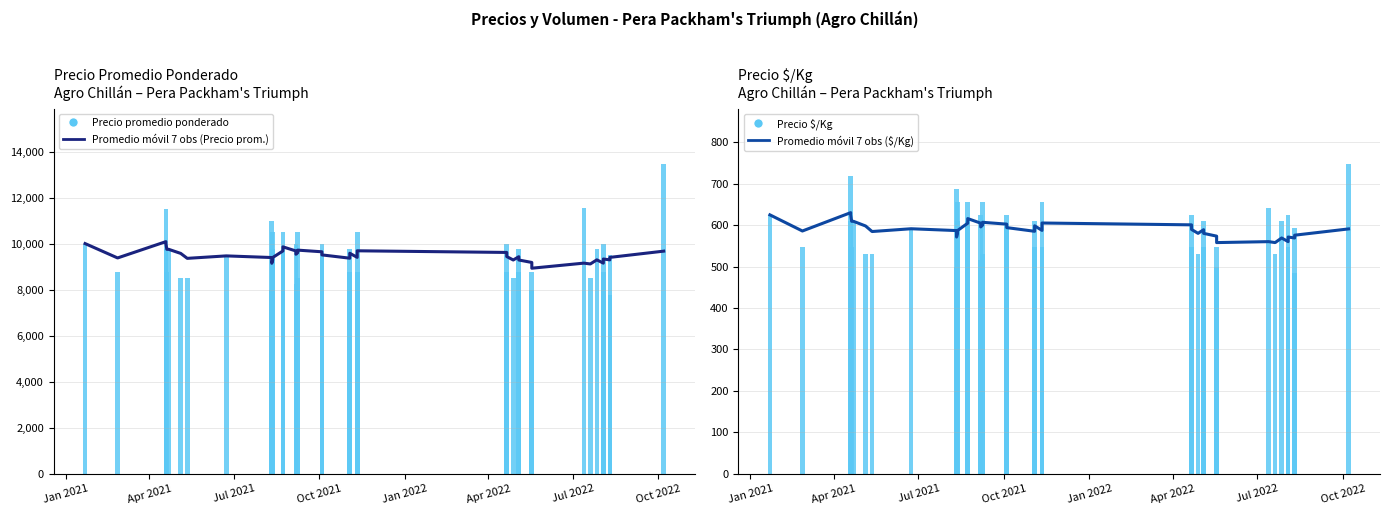

What is the greatest value displayed?

13444.0